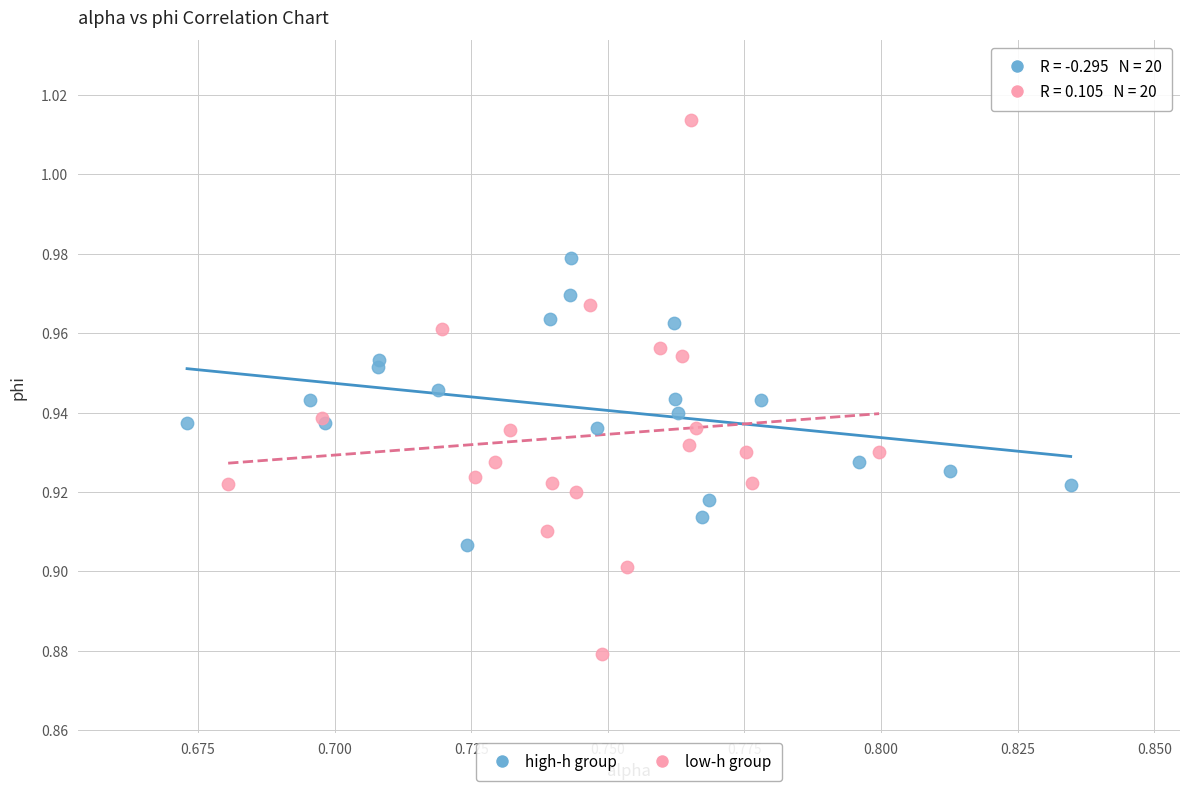

Which series contains the lowest Y value?

low-h group